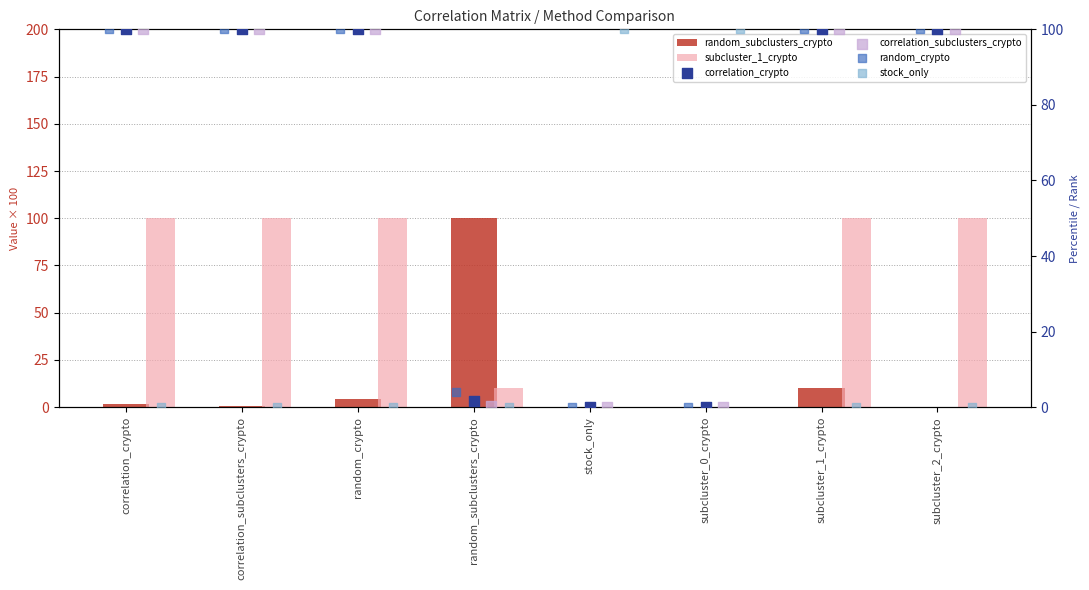

Which series has the widest spread of Y values?

random_subclusters_crypto